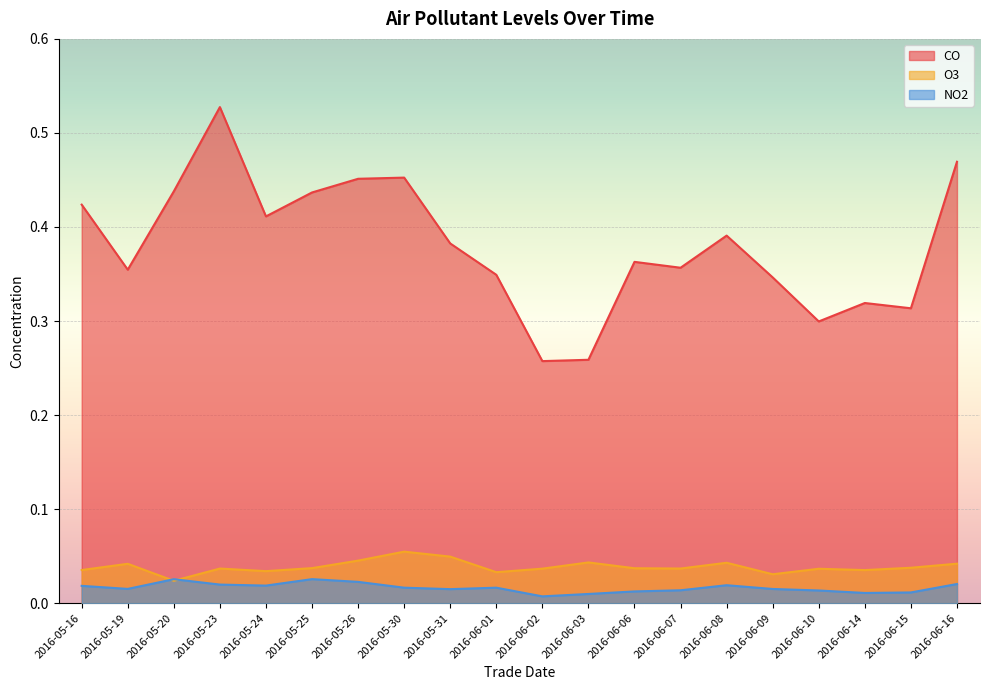

At which category does NO2 reach its first local valley?

2016-05-19